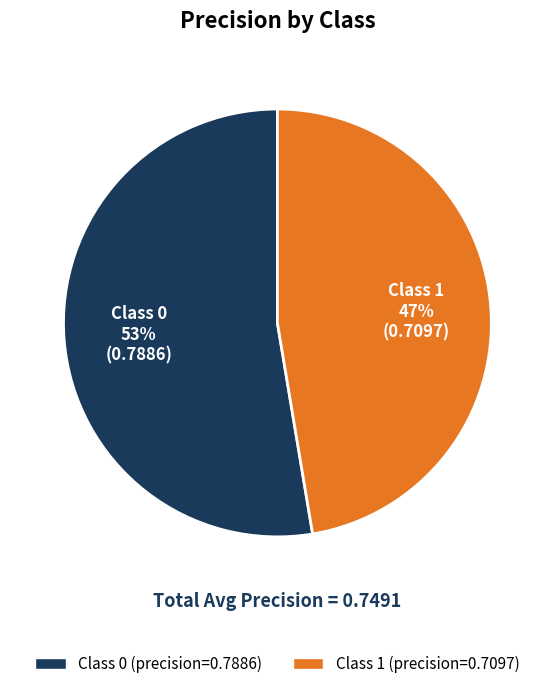

What is the total percentage of 1 and 0?

100.0%